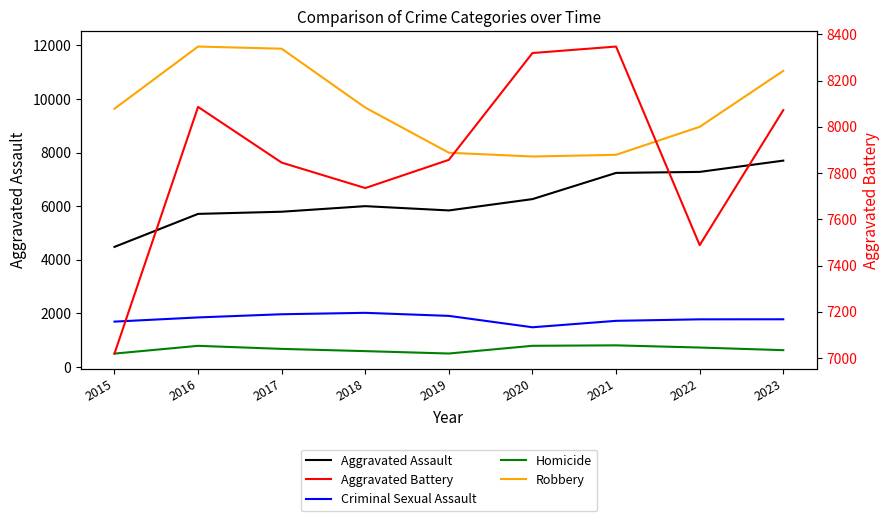

Rank the series by their maximum value, from lowest to highest.

Homicide, Criminal Sexual Assault, Aggravated Assault, Aggravated Battery, Robbery